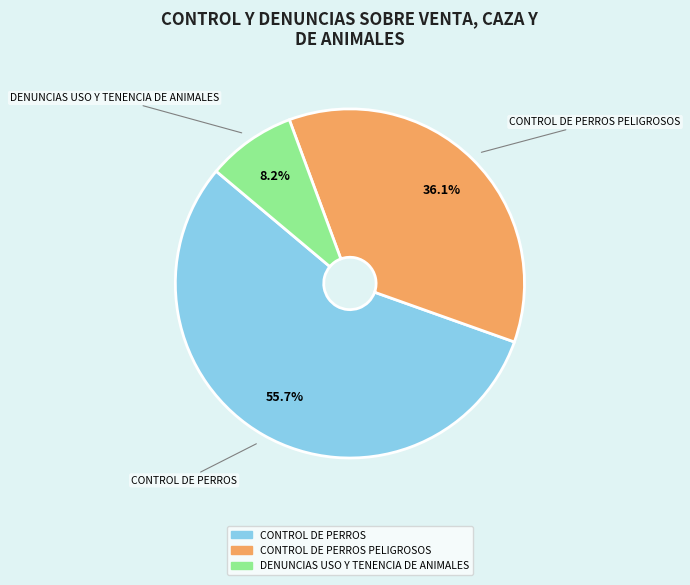

Does any single category account for the majority?

Yes